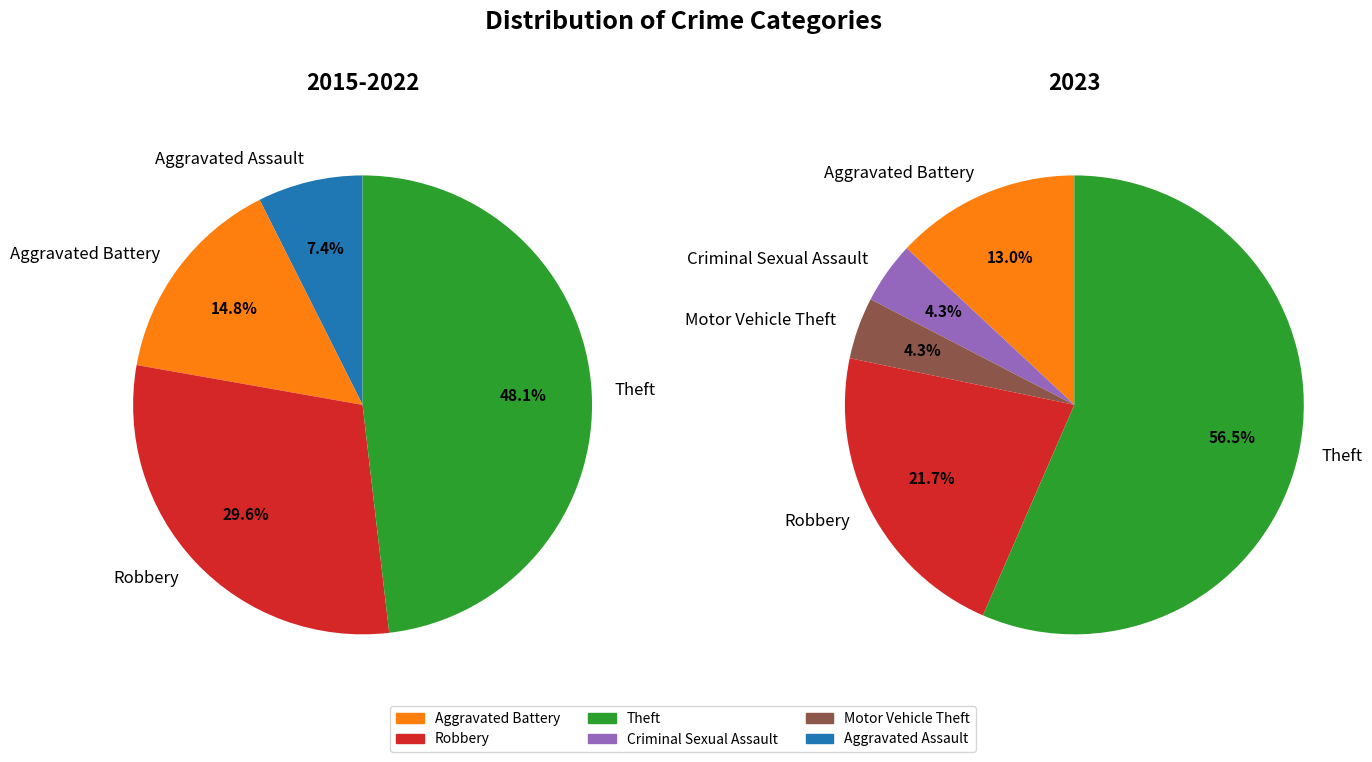

Combined, do Robbery and Aggravated Battery account for over 50%?

No